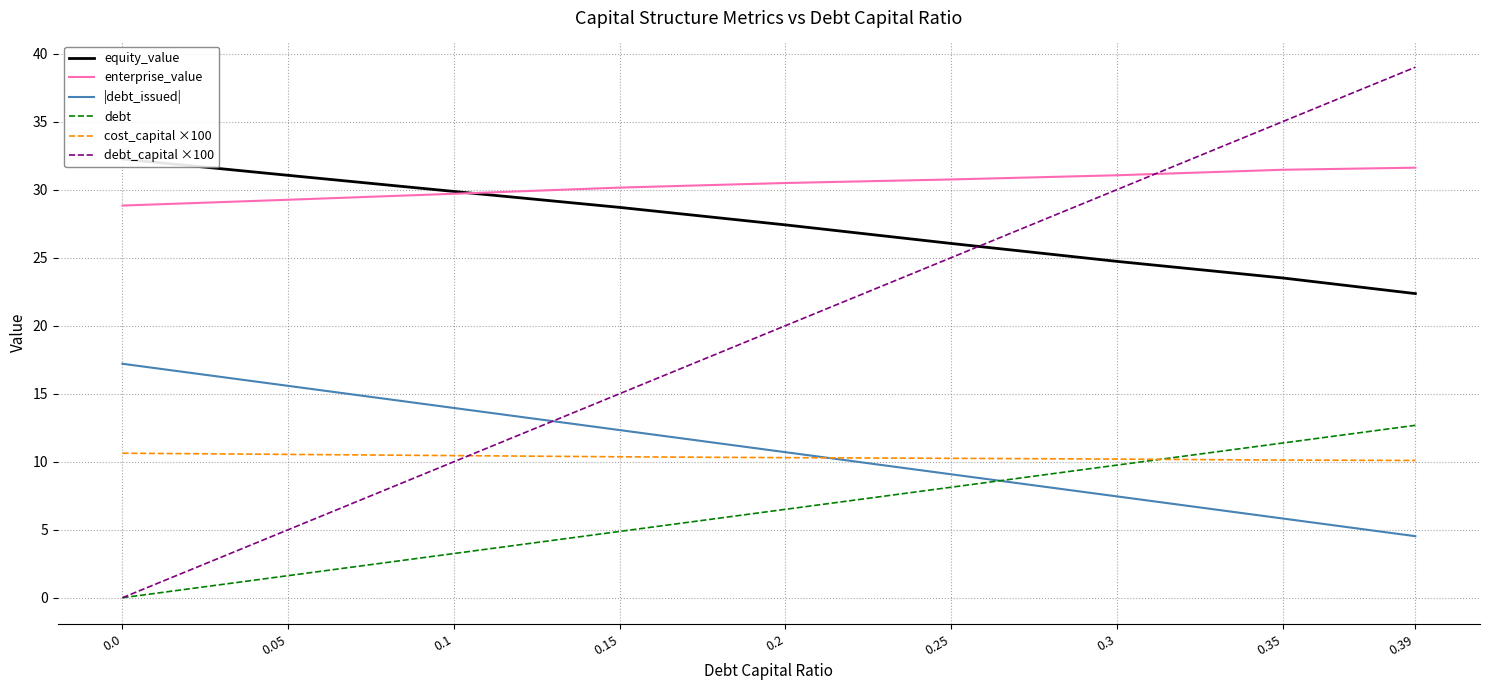

The enterprise_value series shows 9.8 at 0.39. True or false?

False